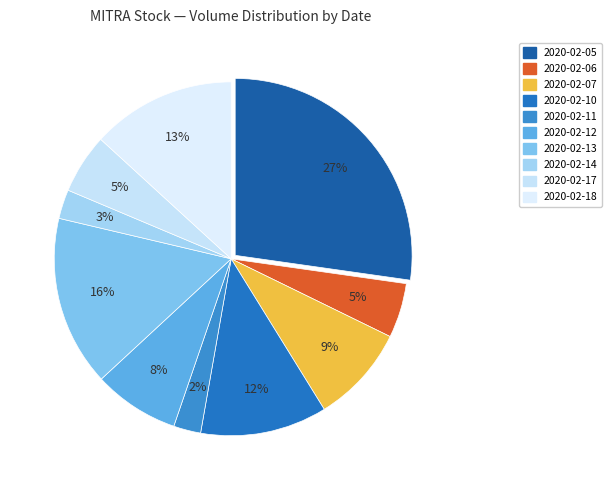

How many slices are in this pie chart?

10